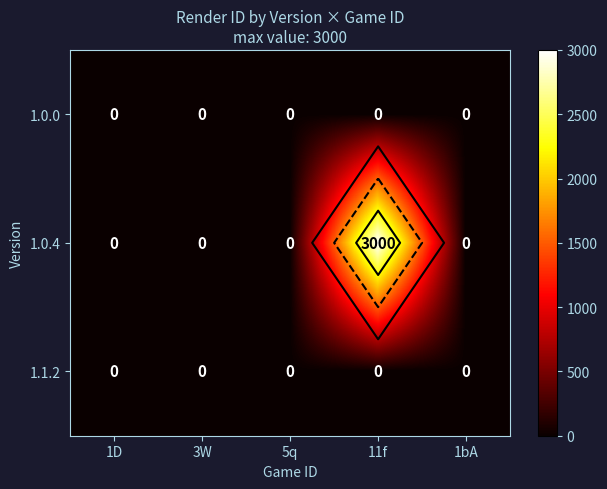

Count the number of data series in this chart.

3